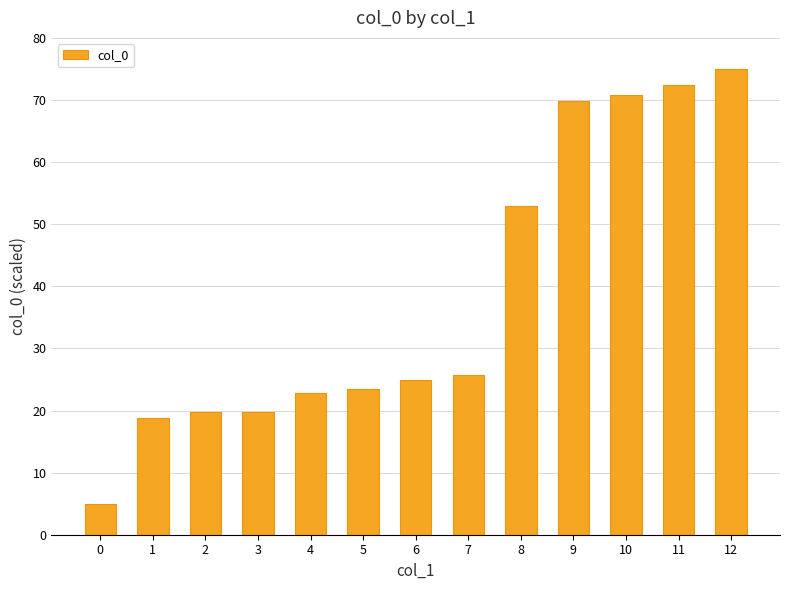

What is the change in value from 2 to 12?

+55.2